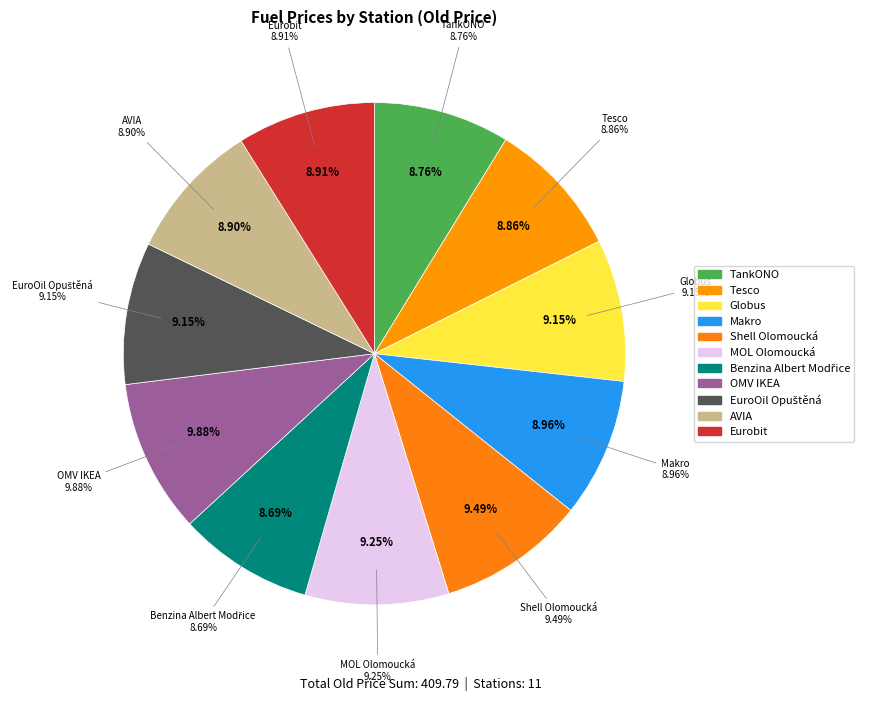

Combined, do Tesco and Globus account for over 50%?

No